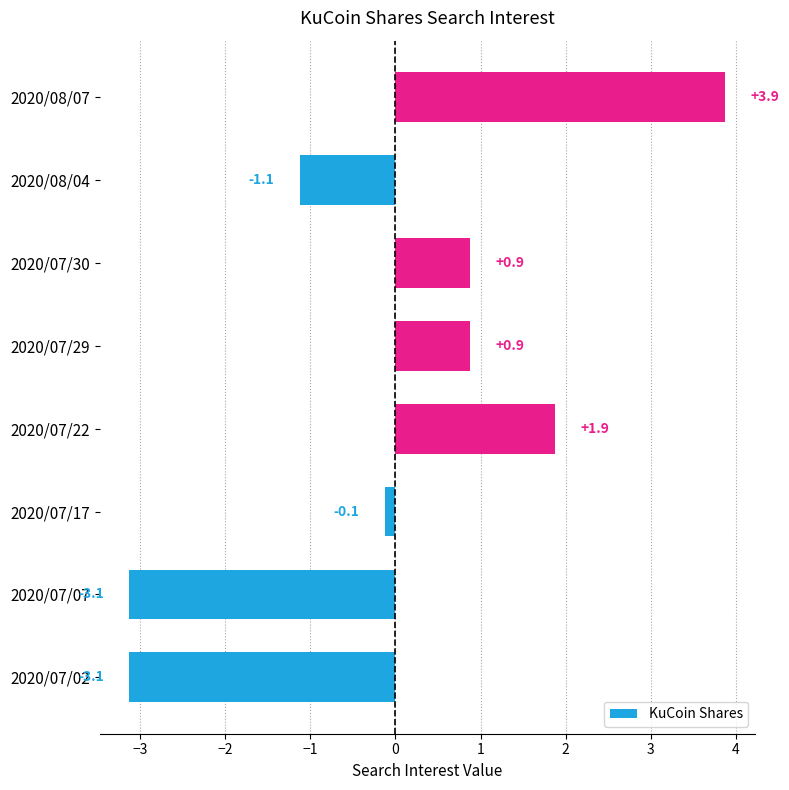

At which label is the value closest to 0?

2020/07/17